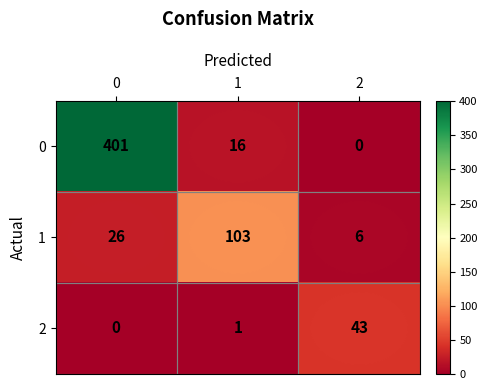

What is the total value across all series at 2?

49